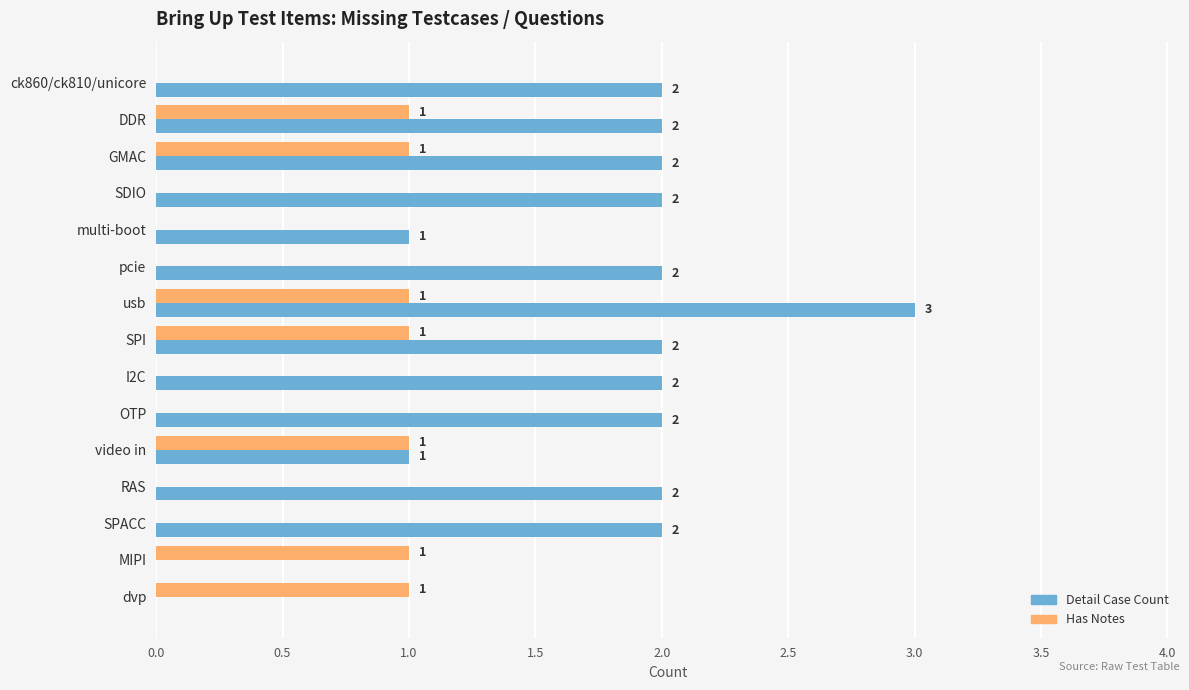

How many Has Notes values are between 0 and 1?

15